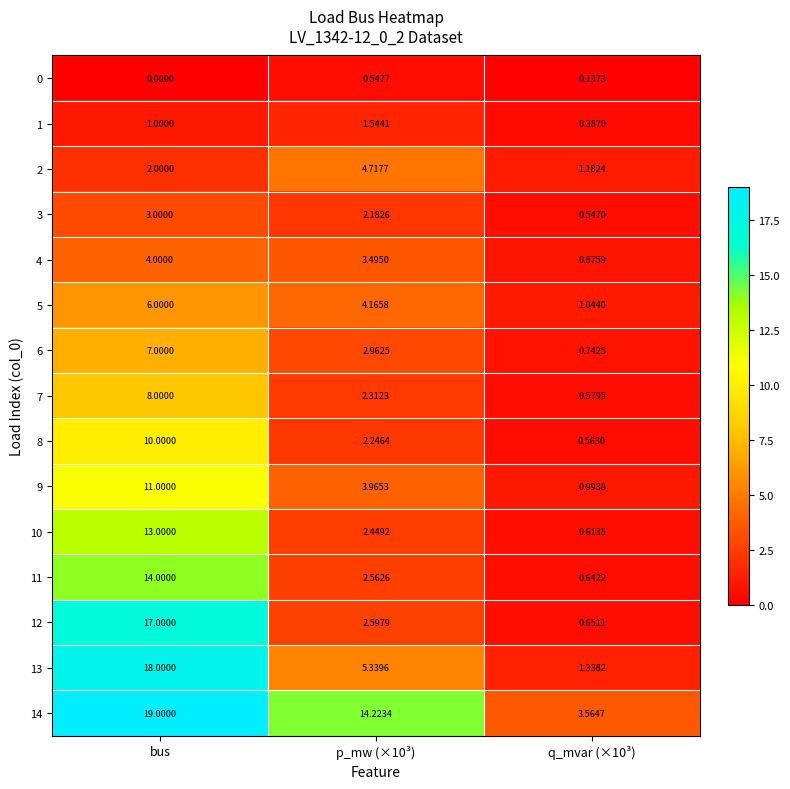

How many values in the 12 series exceed 2?

2